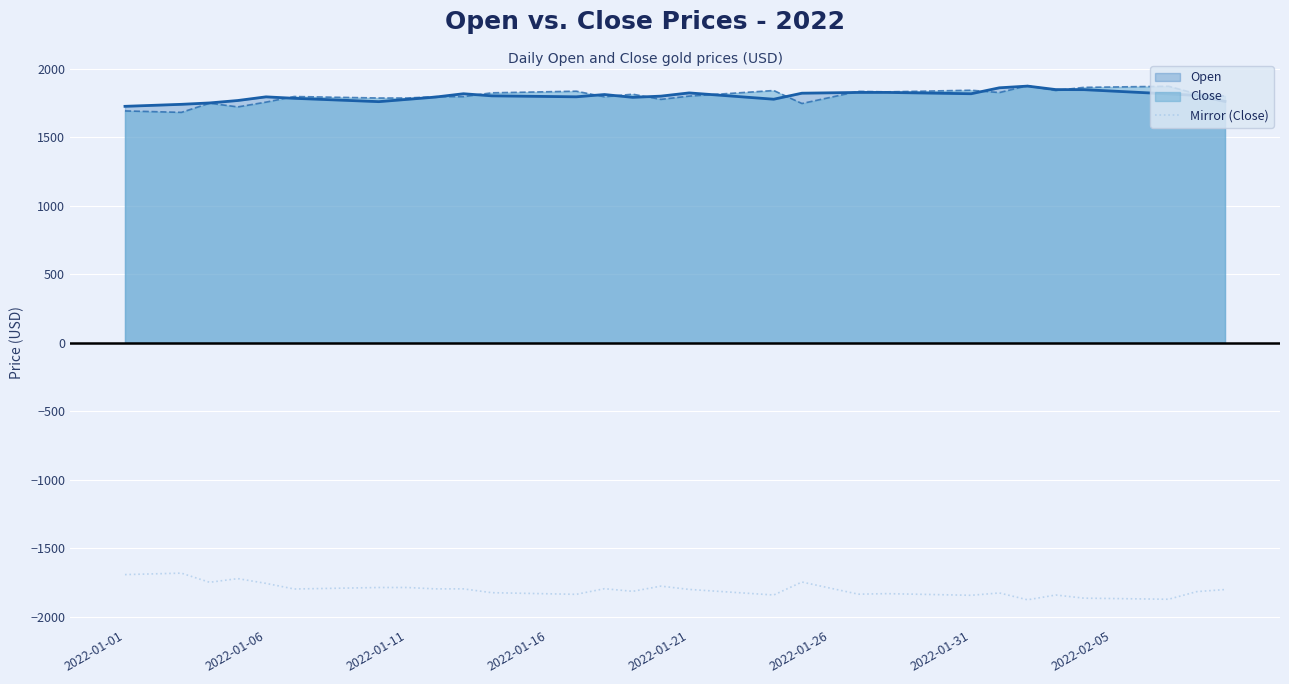

Where is the data nearest to the value -1780?

19